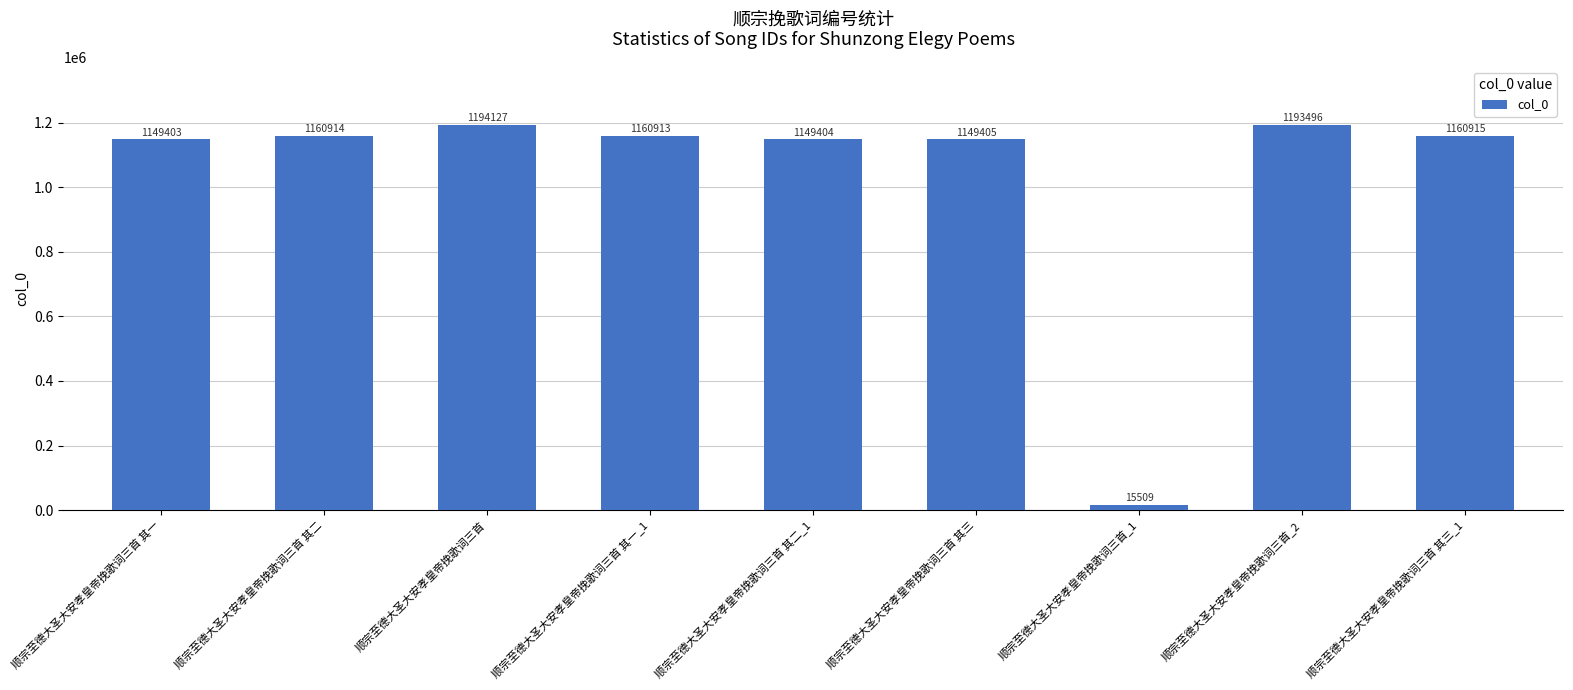

List the labels in order of value, smallest first.

顺宗至德大圣大安孝皇帝挽歌词三首_1, 顺宗至德大圣大安孝皇帝挽歌词三首 其一, 顺宗至德大圣大安孝皇帝挽歌词三首 其二_1, 顺宗至德大圣大安孝皇帝挽歌词三首 其三, 顺宗至德大圣大安孝皇帝挽歌词三首 其一_1, 顺宗至德大圣大安孝皇帝挽歌词三首 其二, 顺宗至德大圣大安孝皇帝挽歌词三首 其三_1, 顺宗至德大圣大安孝皇帝挽歌词三首_2, 顺宗至德大圣大安孝皇帝挽歌词三首